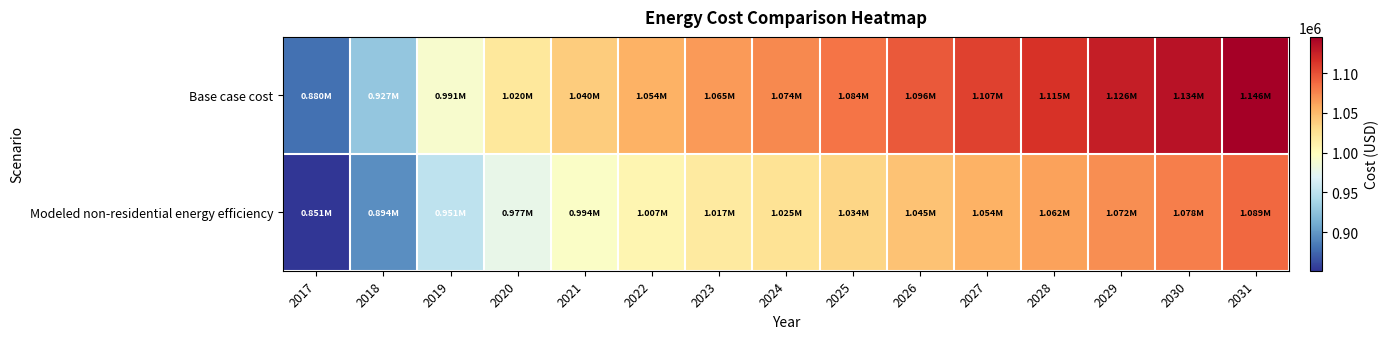

Reading right to left, list all the values displayed in this chart.

Base case cost: 2031=1145892.1	2030=1133684.2	2029=1126359.5	2028=1115372.4	2027=1106826.9	2026=1095839.8	2025=1083631.9	2024=1073865.6	2023=1065320.1	2022=1054333.0	2021=1039683.6	2020=1020151.0	2019=990852.1	2018=927371.1	2017=879760.4
Modeled non-residential energy efficiency: 2031=1089422.3	2030=1078495.5	2029=1071939.5	2028=1062105.3	2027=1054456.6	2026=1044622.5	2025=1033695.7	2024=1024954.3	2023=1017305.5	2022=1007471.4	2021=994359.2	2020=976876.4	2019=950652.1	2018=893832.8	2017=851218.3